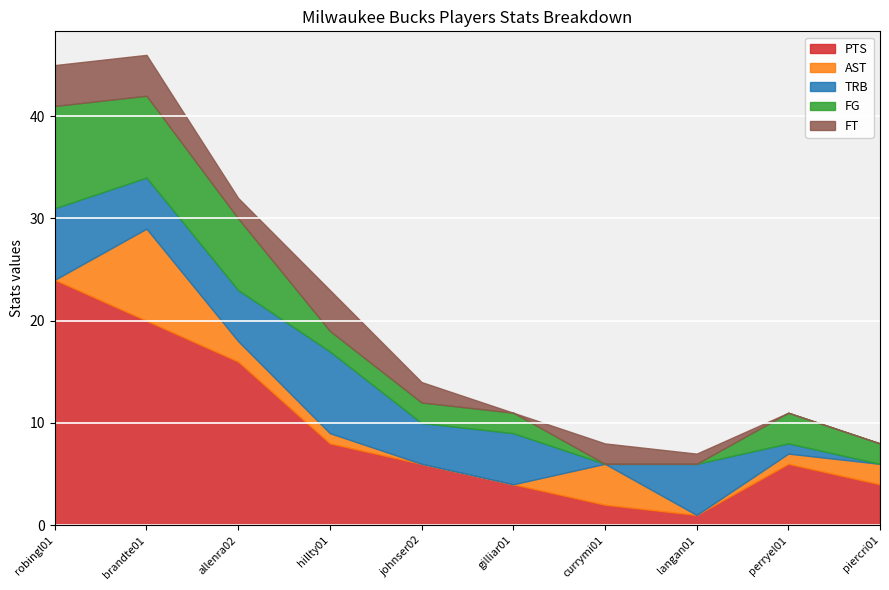

At which label does PTS first exceed 6?

robingl01